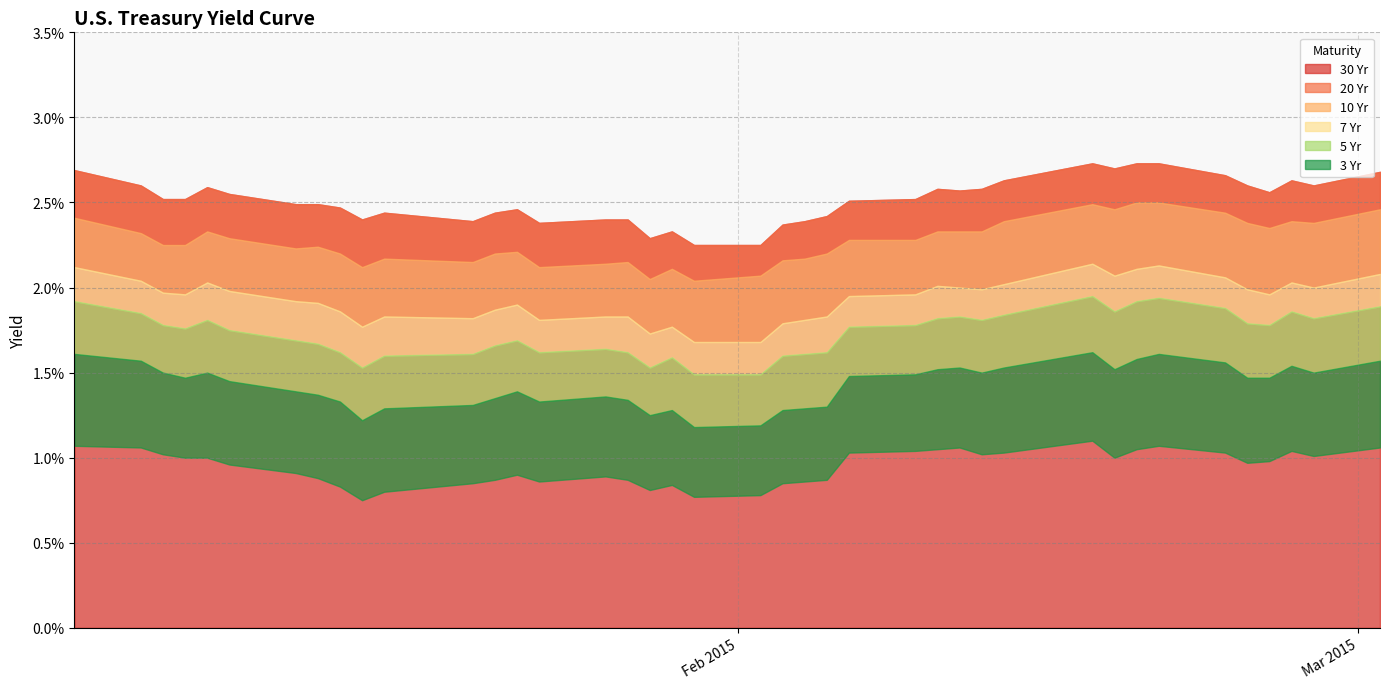

List the labels in order of 3 Yr value, smallest first.

1/15/2015, 1/30/2015, 2/2/2015, 1/16/2015, 1/28/2015, 1/14/2015, 1/29/2015, 1/20/2015, 2/3/2015, 1/23/2015, 2/4/2015, 1/21/2015, 1/27/2015, 2/5/2015, 1/13/2015, 1/26/2015, 1/22/2015, 1/12/2015, 1/9/2015, 2/24/2015, 2/25/2015, 1/7/2015, 1/8/2015, 2/18/2015, 2/27/2015, 1/6/2015, 2/12/2015, 2/6/2015, 2/13/2015, 2/23/2015, 2/9/2015, 2/26/2015, 2/10/2015, 2/19/2015, 1/5/2015, 2/11/2015, 3/2/2015, 1/2/2015, 2/20/2015, 2/17/2015